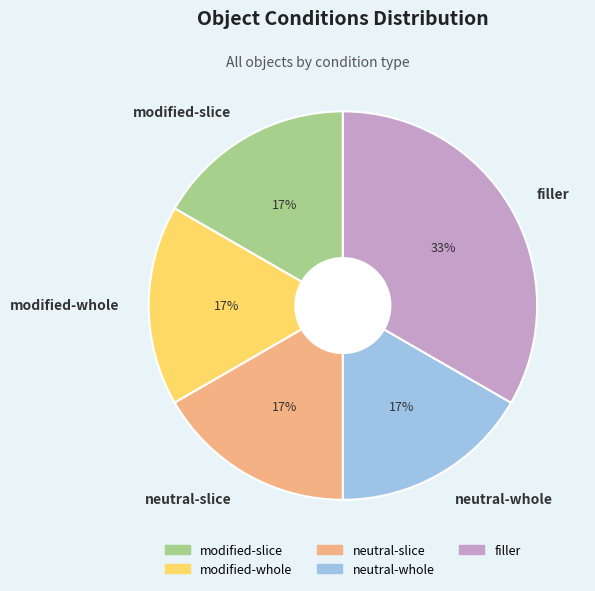

To the nearest percent, what percentage of the pie is neutral-whole?

17%